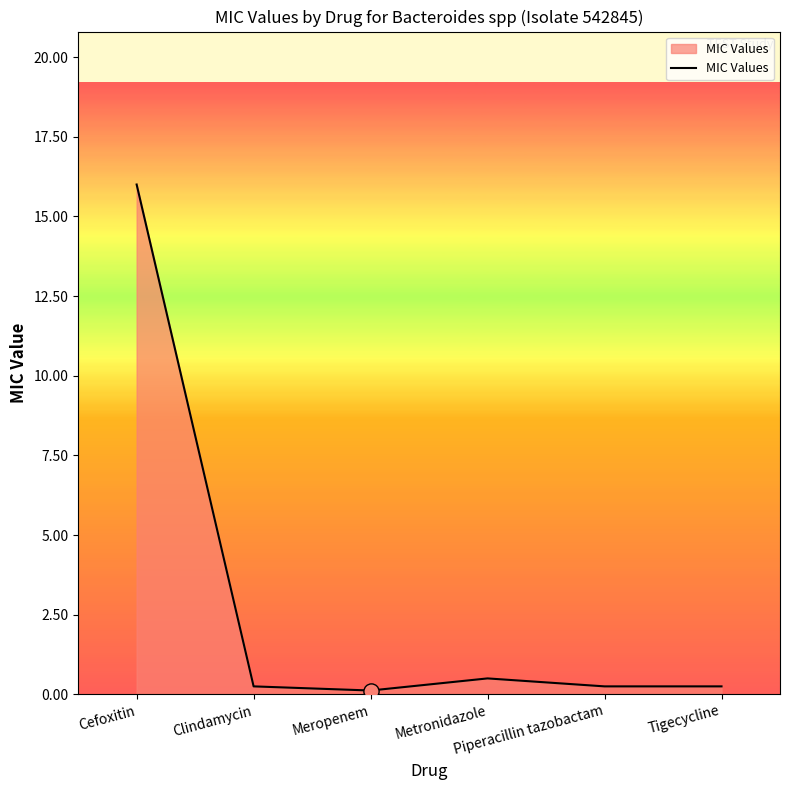

What is the maximum value shown in the chart?

16.0